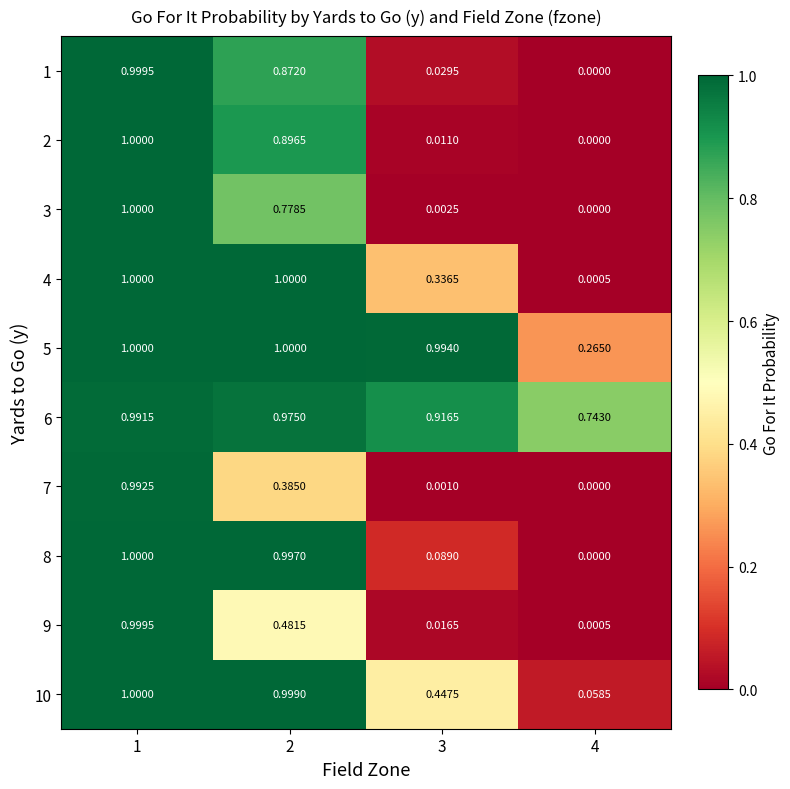

Is the value of 1 at 1 greater than the value of 4 at 3?

Yes